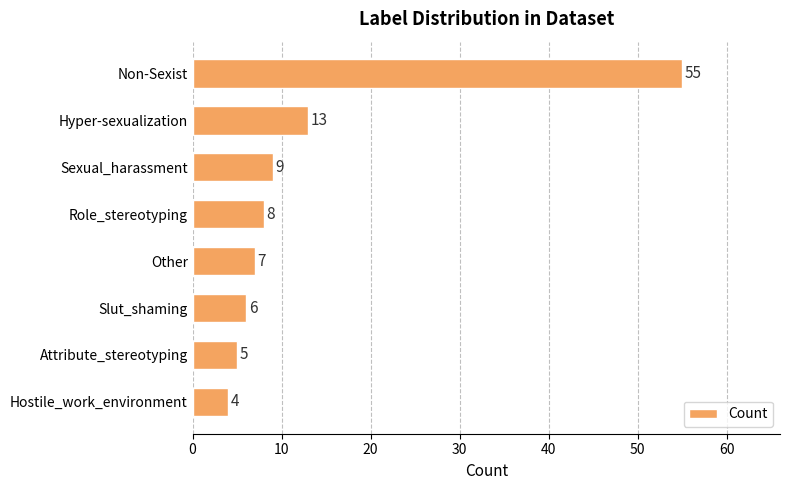

How many bars are there in total?

8